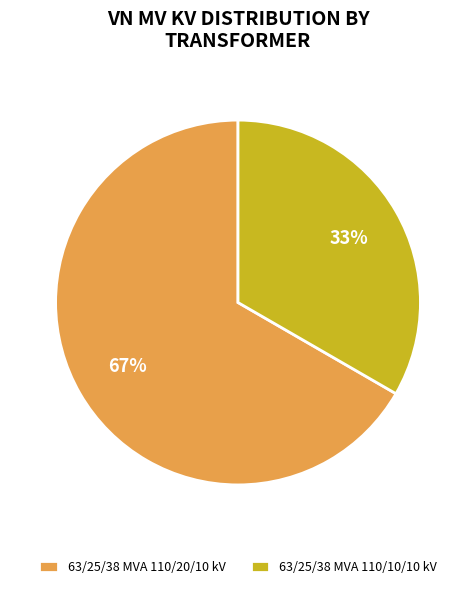

Rank the categories by value from highest to lowest.

63/25/38 MVA 110/20/10 kV, 63/25/38 MVA 110/10/10 kV